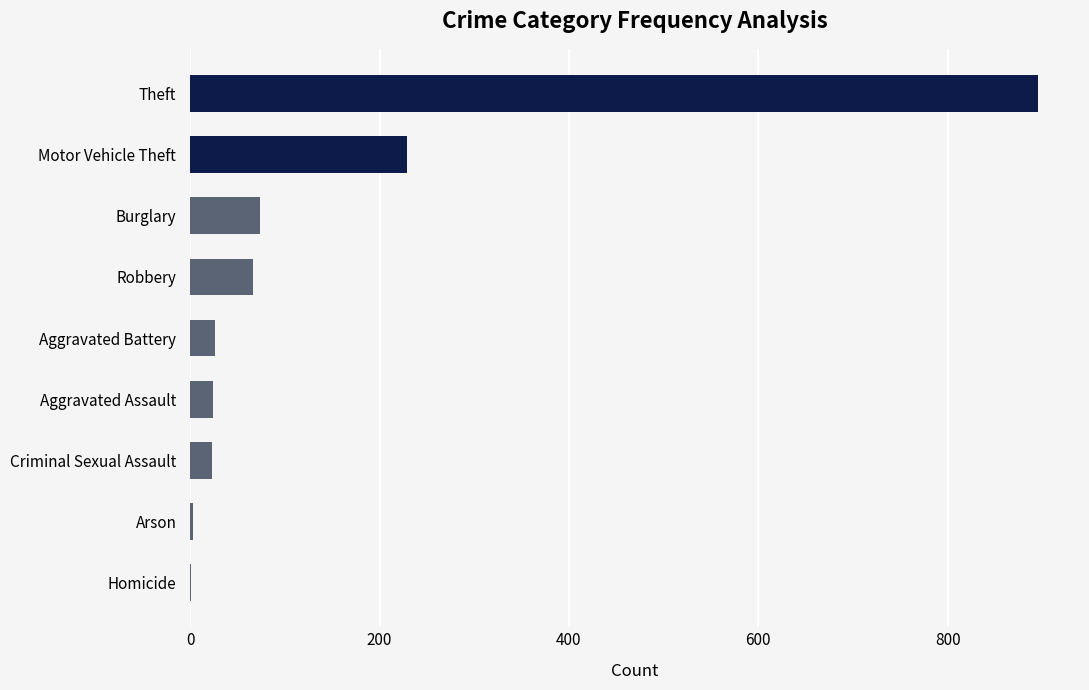

Between Arson and Robbery, which is larger?

Robbery